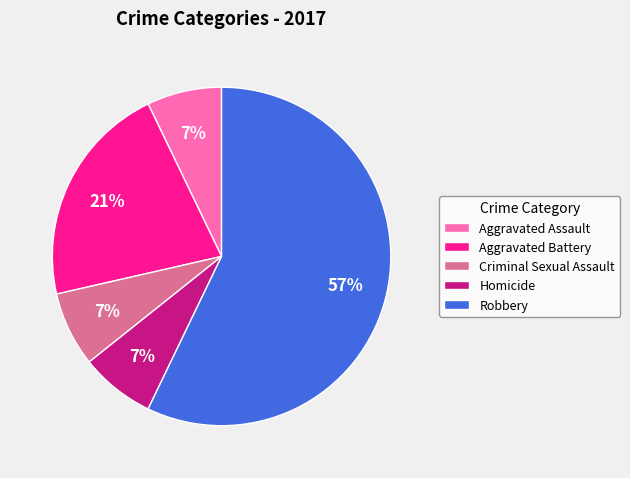

To the nearest percent, what portion does Homicide represent?

7%